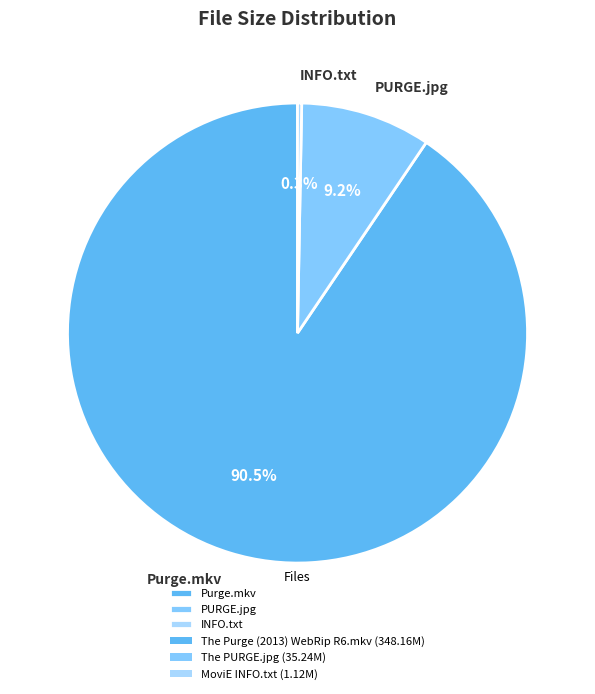

How many slices are in this pie chart?

3